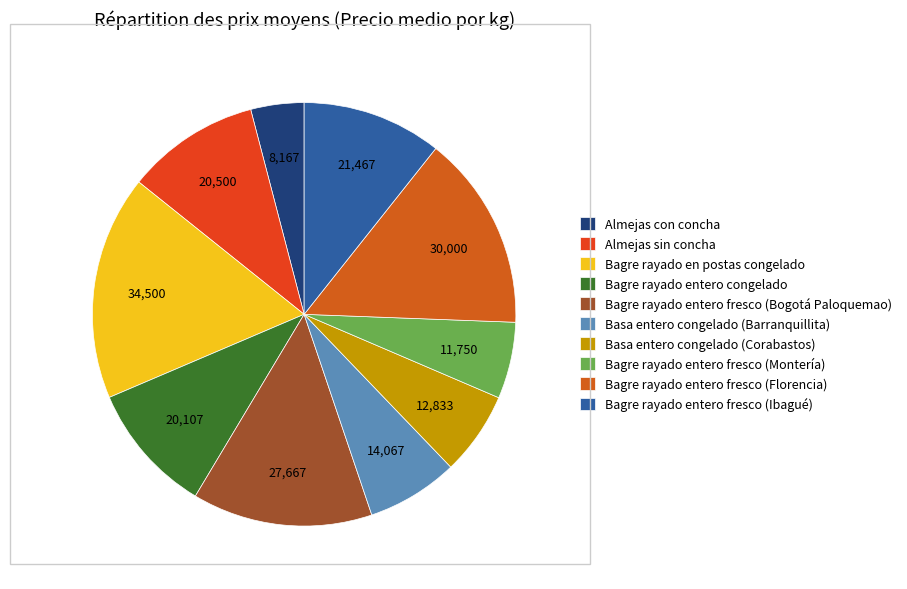

Which has a higher value, Bagre rayado entero congelado or Bagre rayado entero fresco (Ibagué)?

Bagre rayado entero fresco (Ibagué)